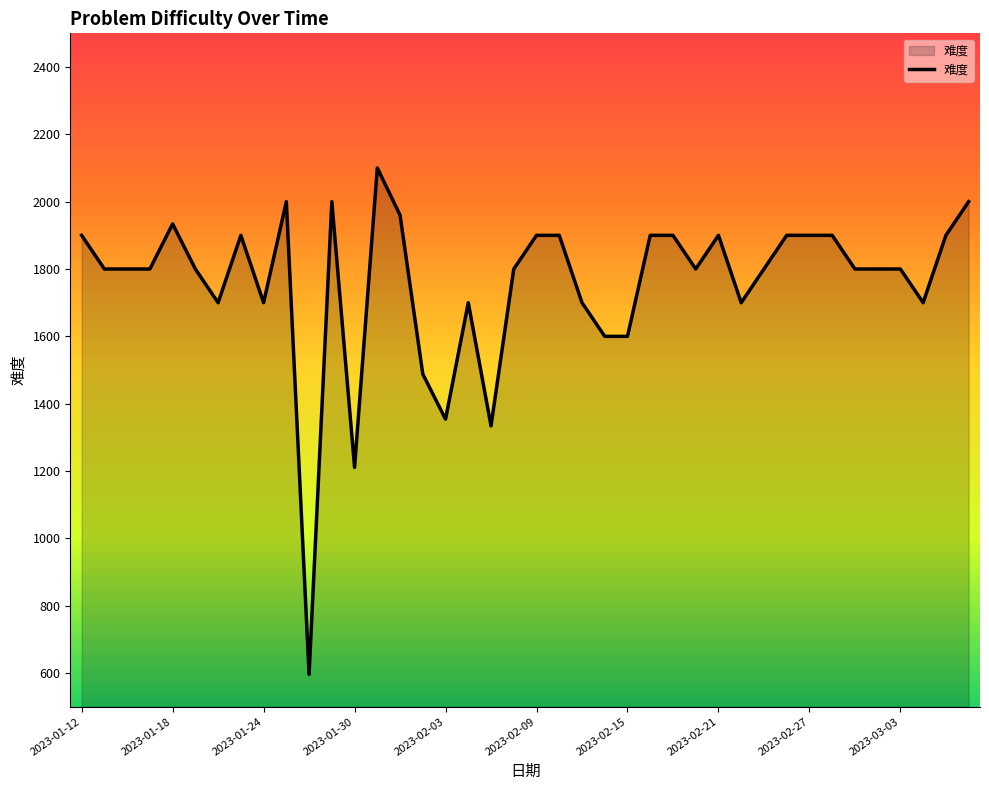

What is the smallest value displayed?

596